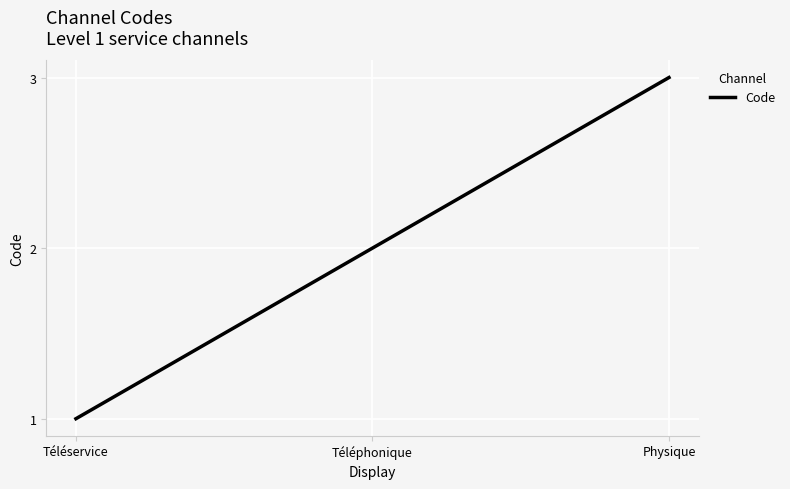

Reading left to right, transcribe all the data shown in this chart.

Téléservice=1	Téléphonique=2	Physique=3